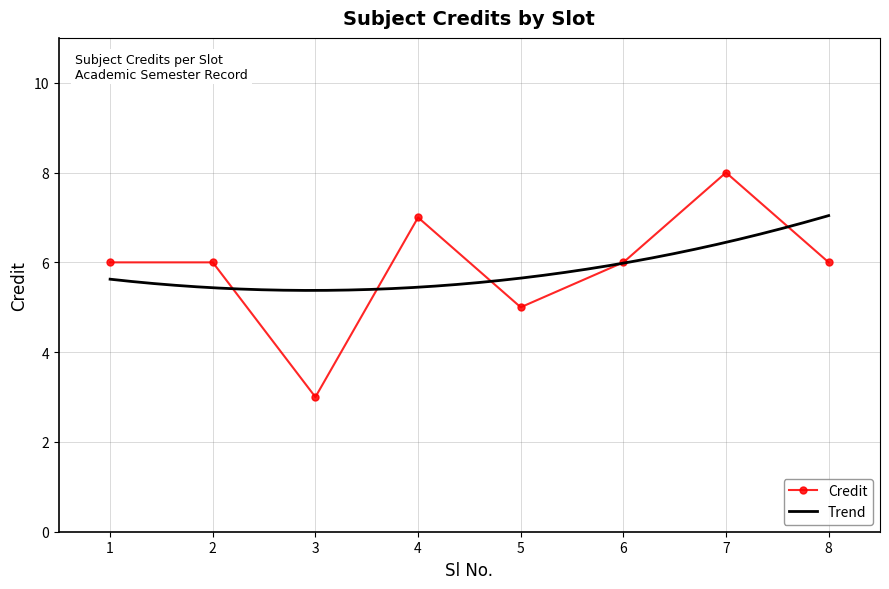

How many data points are above 6?

2